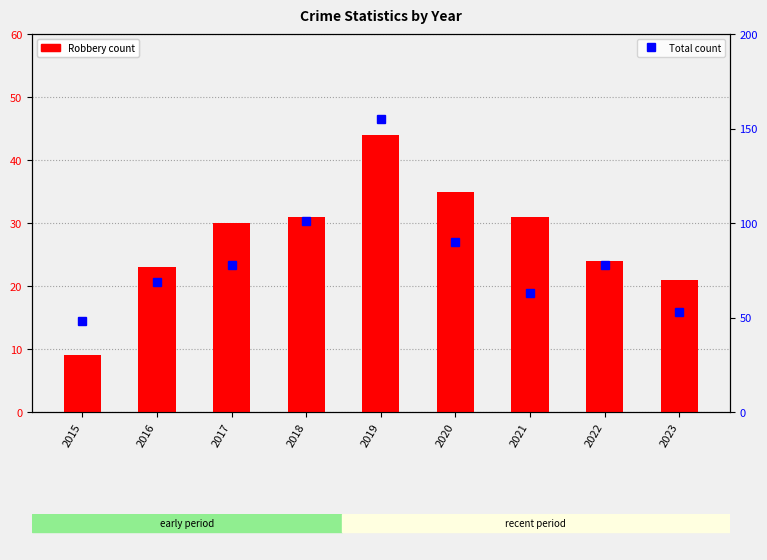

What is the average value of the Robbery series?

28